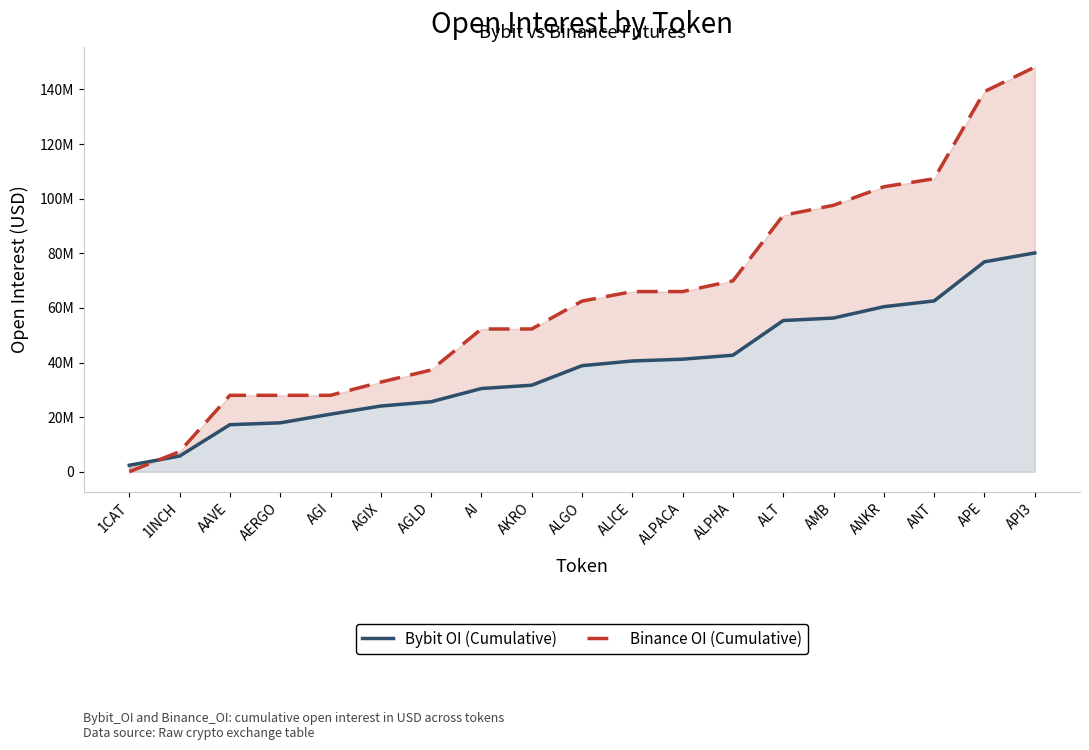

What is the sum of all Binance OI (Cumulative) values?

1220946265